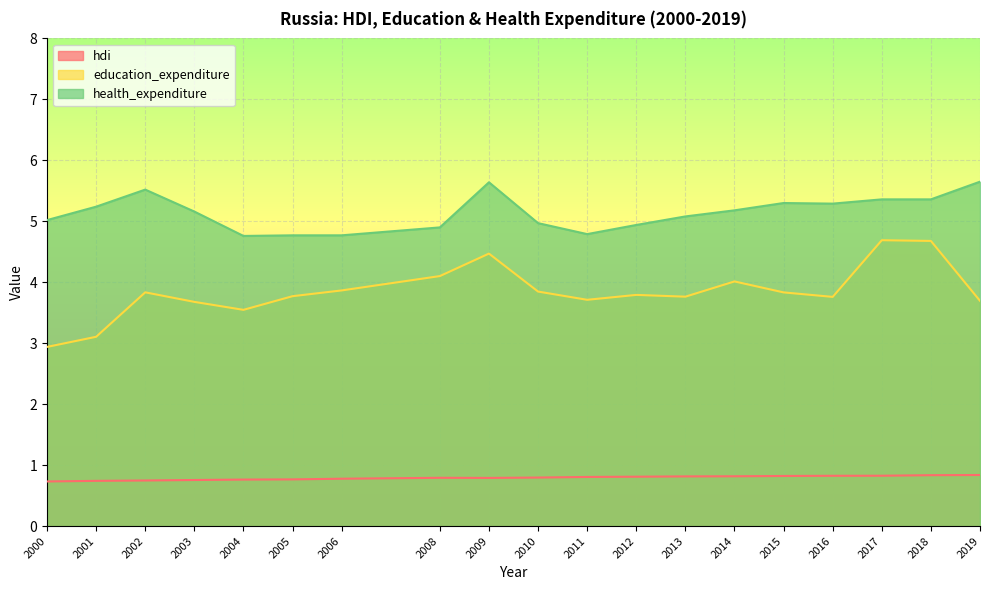

The hdi series shows 0.8 at 2010. True or false?

True